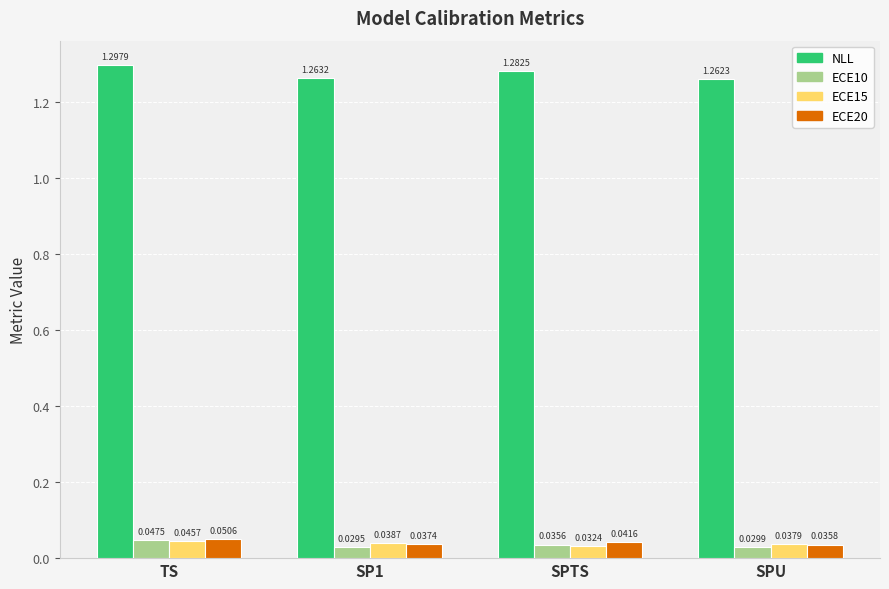

At which label is ECE15 closest to 0?

SPTS